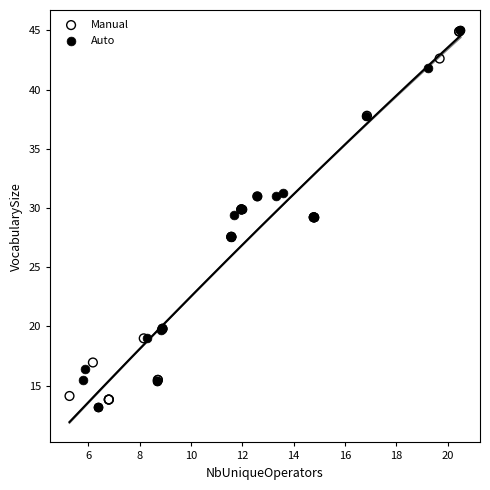

Which series has the widest spread of Y values?

Auto